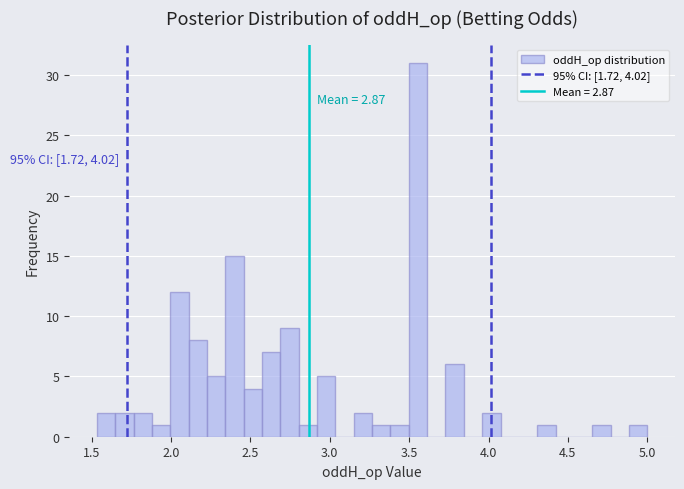

Around what value on the x-axis is the tallest bar? Give the approximate position of its centre, as read against the axis.

3.55